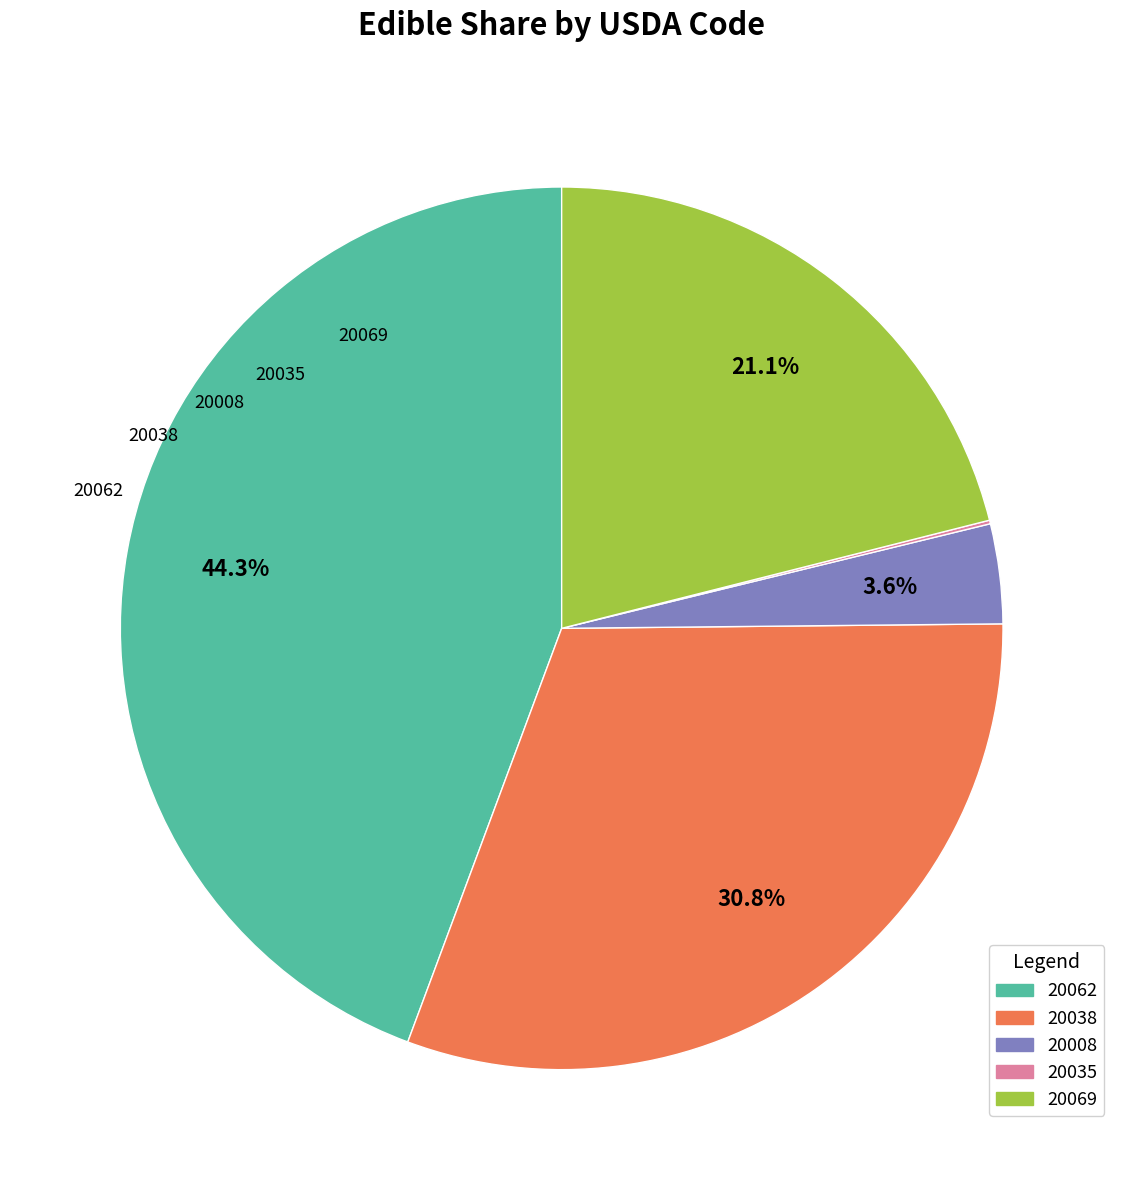

How many segments does this pie chart have?

5